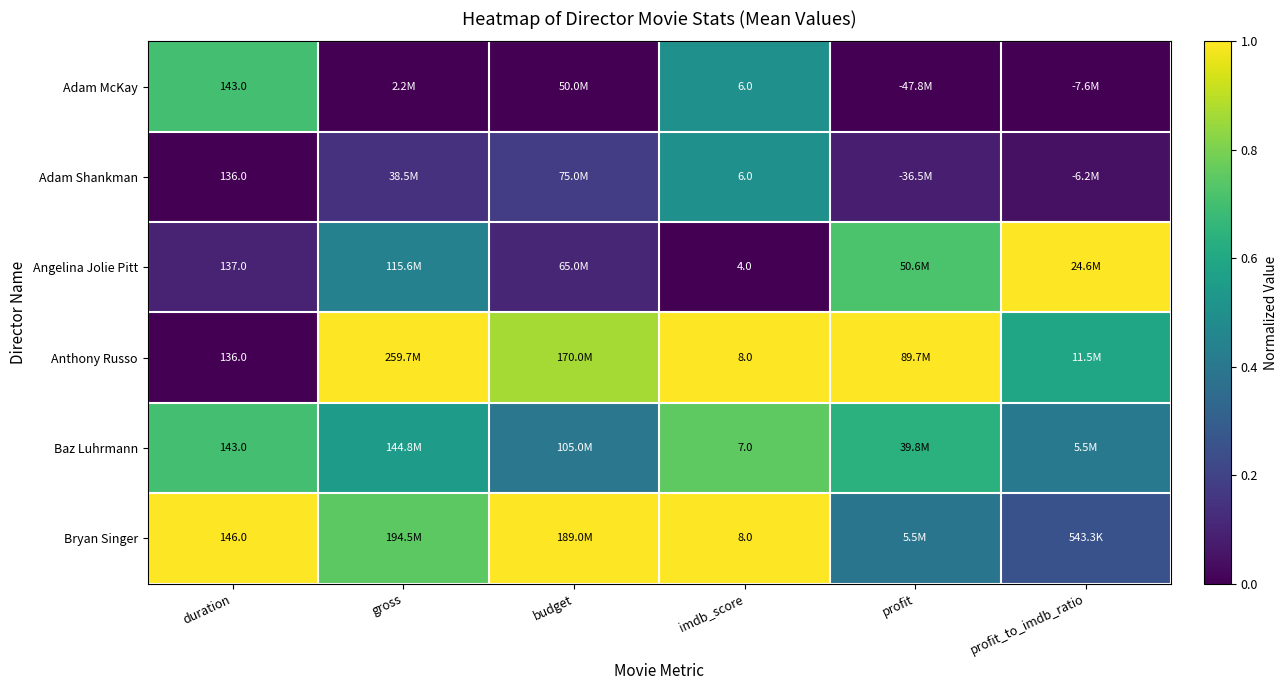

Is the value of Baz Luhrmann at profit_to_imdb_ratio greater than the value of Angelina Jolie Pitt at duration?

Yes